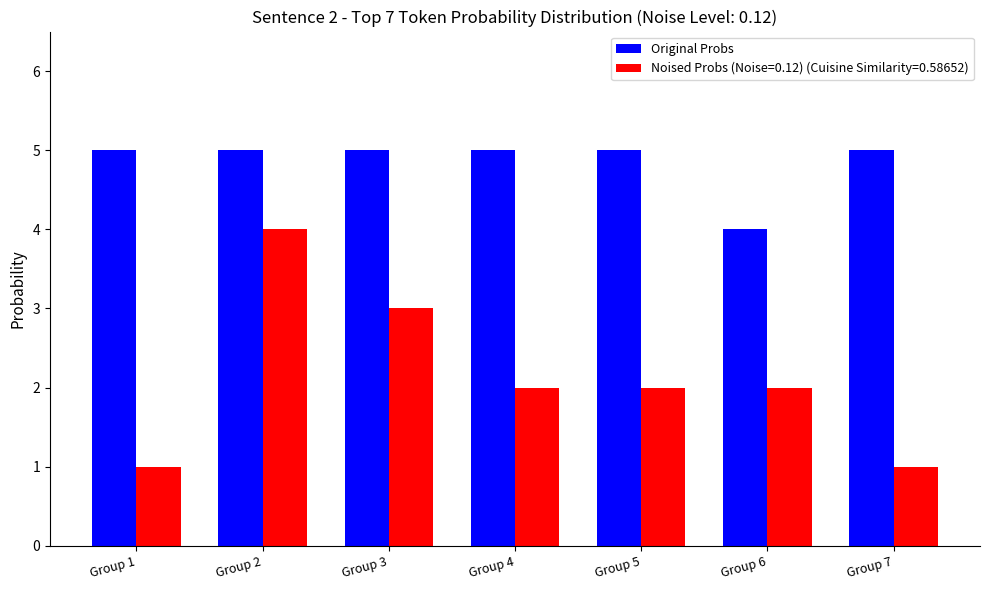

What is the sum of all Noised Probs (Noise=0.12) (Cuisine Similarity=0.58652) values?

15